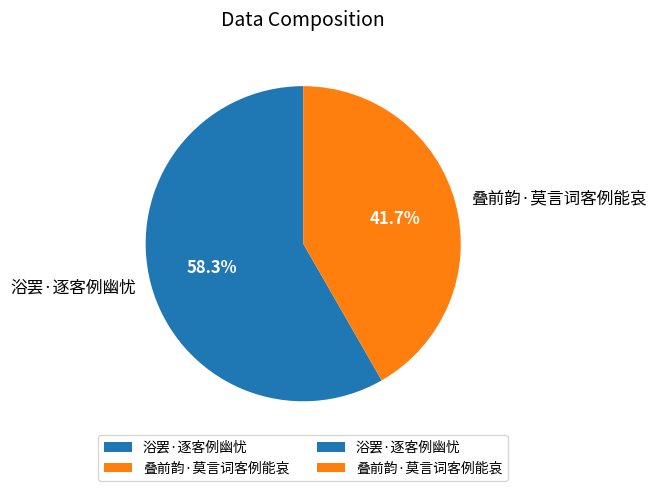

How many segments does this pie chart have?

2